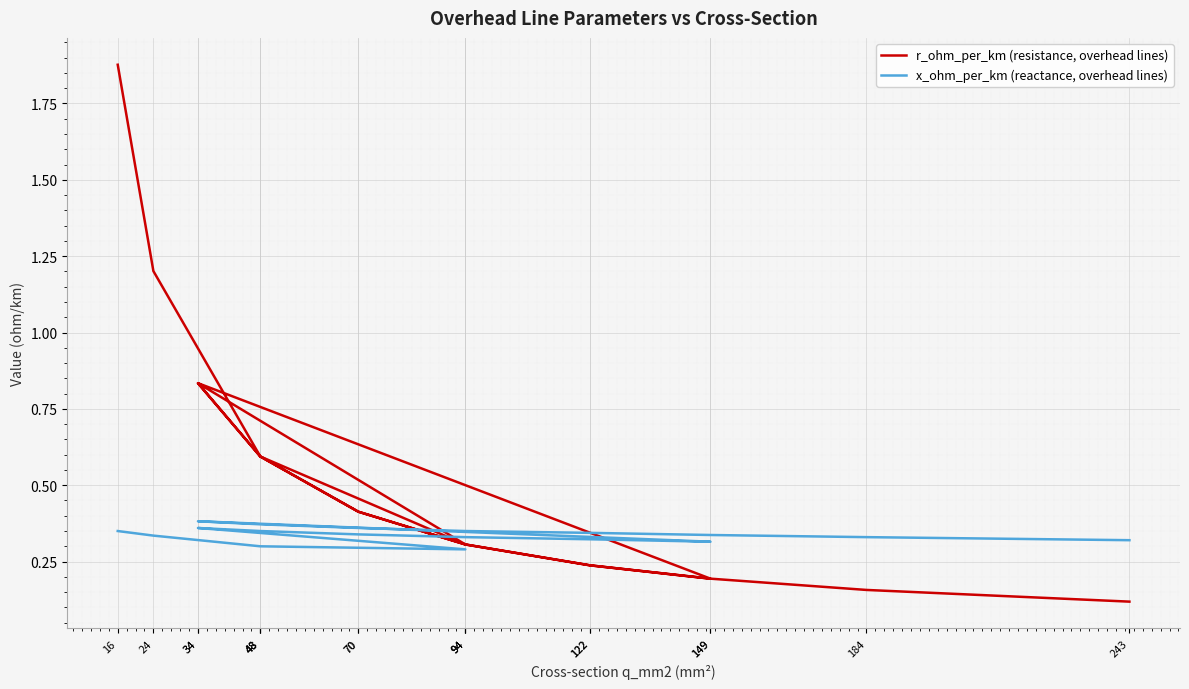

What is the sum of all r_ohm_per_km (resistance, overhead lines) values?

9.4